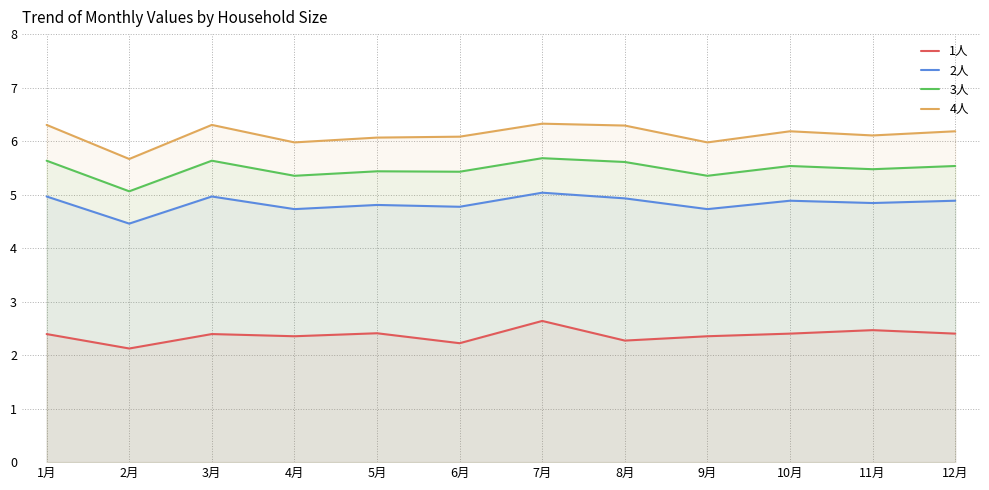

Reading left to right, extract all data points from this chart.

1人: 1月=2.4	2月=2.1	3月=2.4	4月=2.4	5月=2.4	6月=2.2	7月=2.6	8月=2.3	9月=2.4	10月=2.4	11月=2.5	12月=2.4
2人: 1月=5.0	2月=4.5	3月=5.0	4月=4.7	5月=4.8	6月=4.8	7月=5.0	8月=4.9	9月=4.7	10月=4.9	11月=4.8	12月=4.9
3人: 1月=5.6	2月=5.1	3月=5.6	4月=5.4	5月=5.4	6月=5.4	7月=5.7	8月=5.6	9月=5.4	10月=5.5	11月=5.5	12月=5.5
4人: 1月=6.3	2月=5.7	3月=6.3	4月=6.0	5月=6.1	6月=6.1	7月=6.3	8月=6.3	9月=6.0	10月=6.2	11月=6.1	12月=6.2